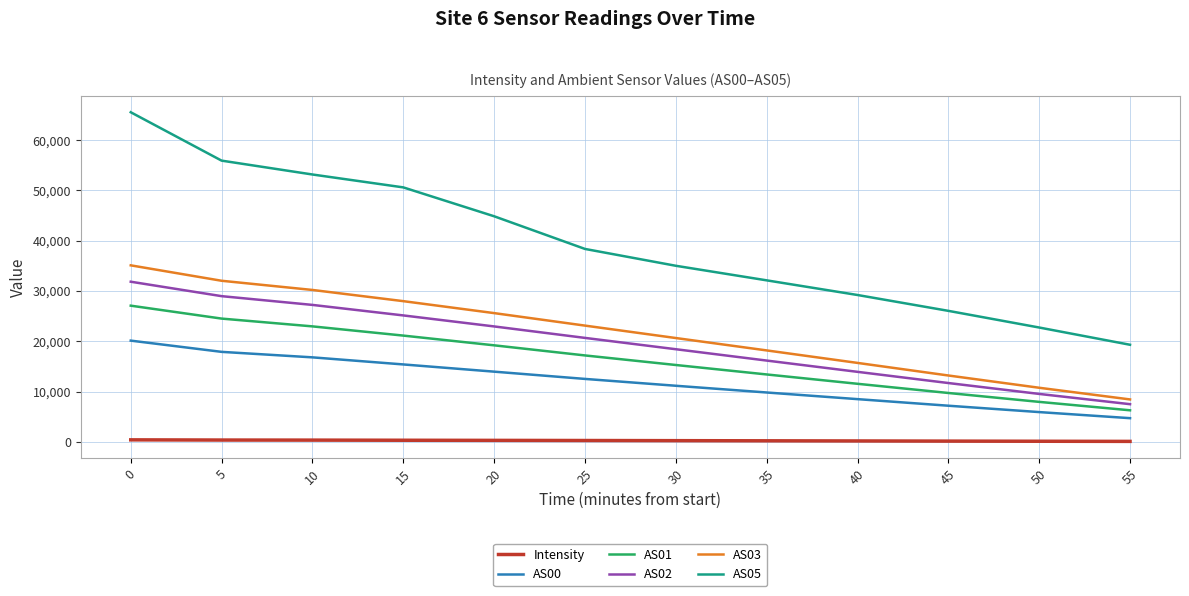

The AS00 series shows 4961.8 at 20. True or false?

False